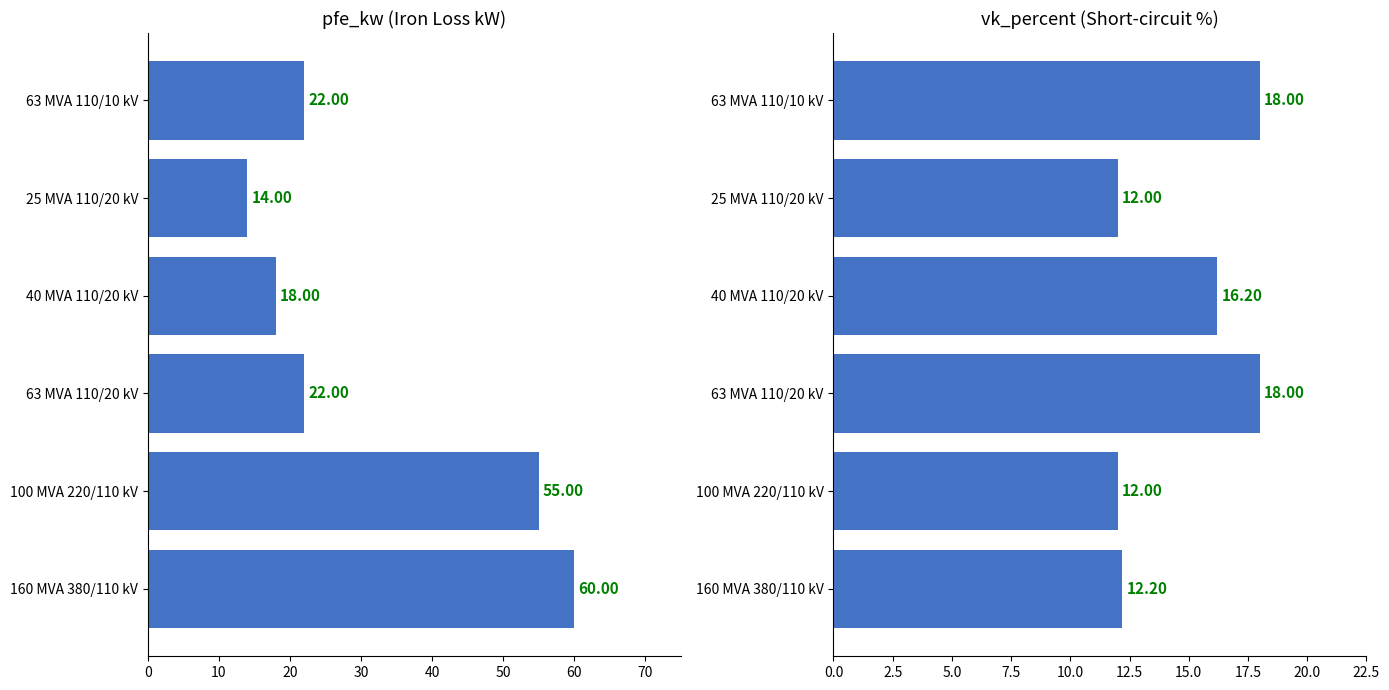

What is the lowest value of the pfe_kw series?

14.0